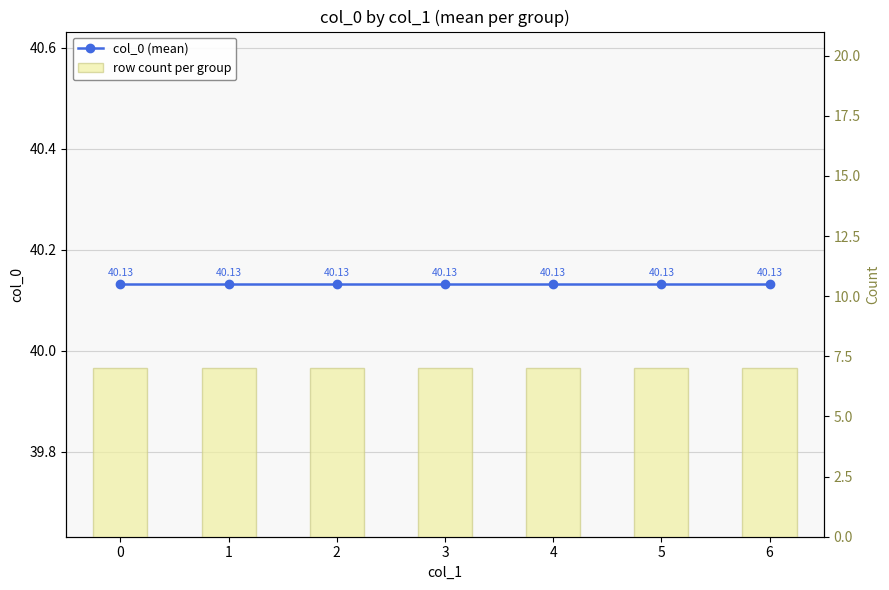

What is the minimum value for col_0 (mean)?

40.1